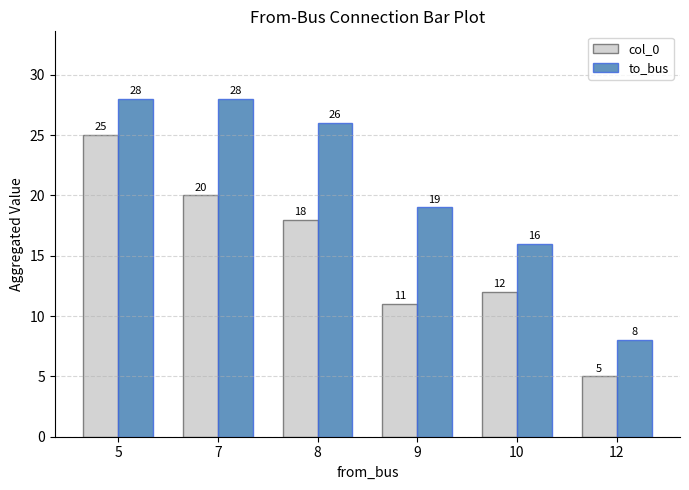

What is the highest value of the col_0 series?

25